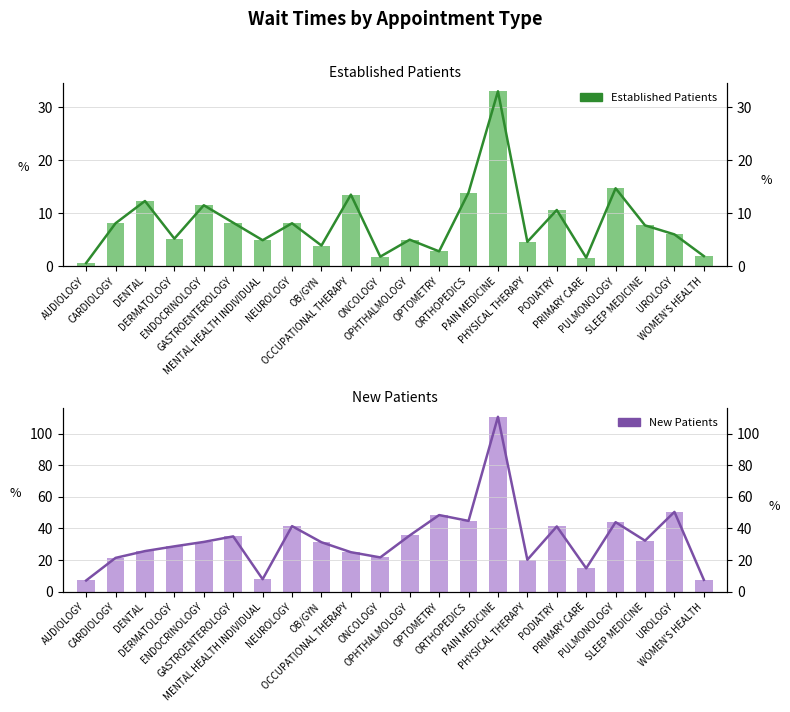

Between OCCUPATIONAL THERAPY and OPTOMETRY, which series saw the biggest shift?

New Patients